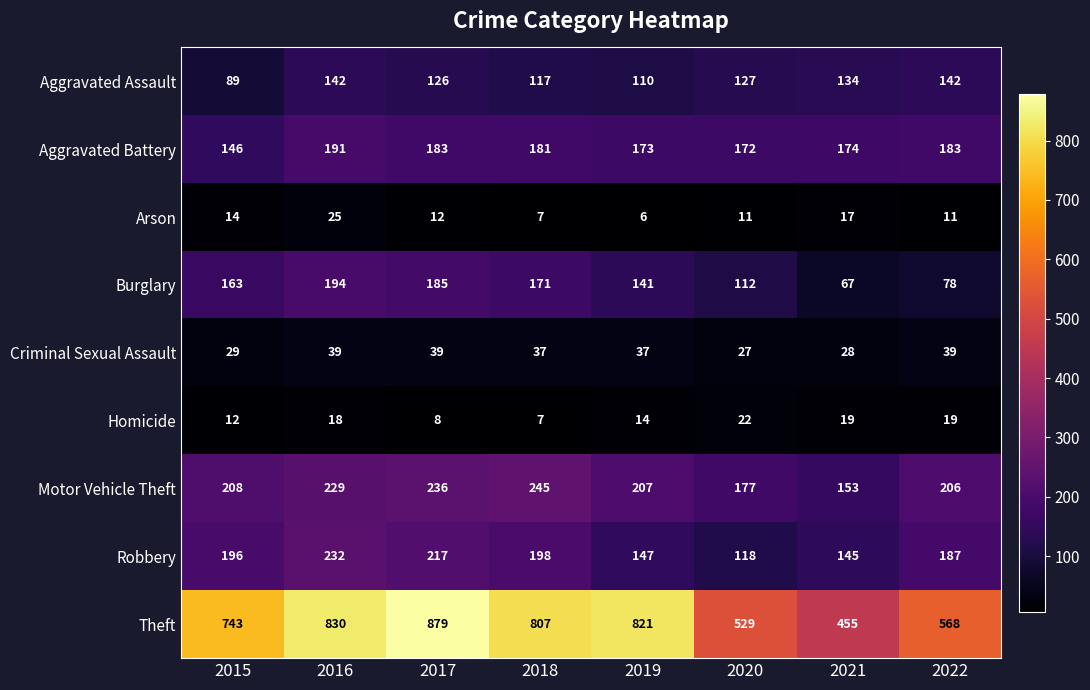

At which category is the sum across all series the highest?

2016